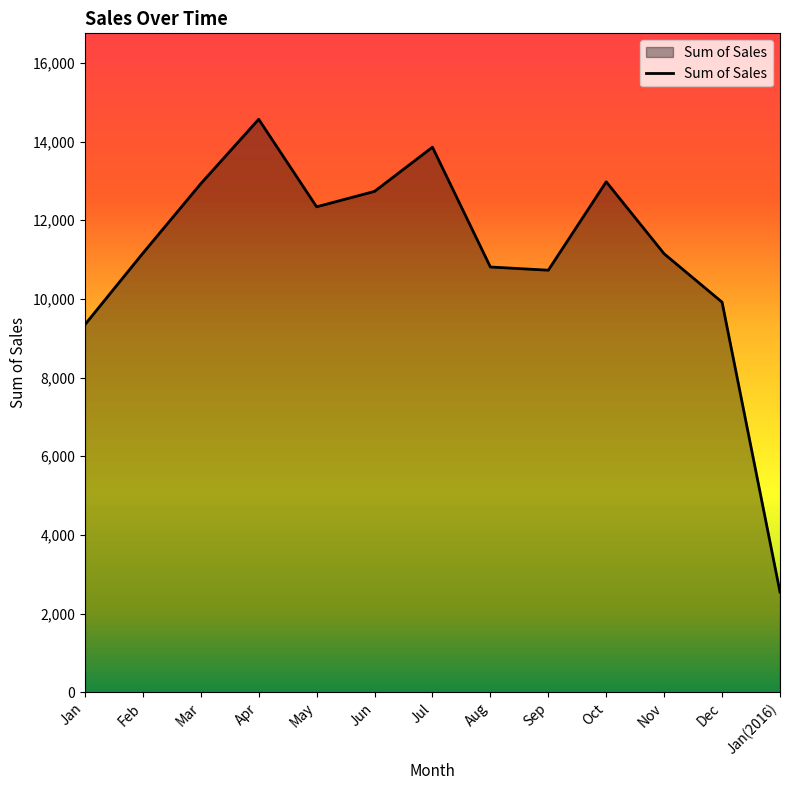

At which category does the data reach its first local valley?

May